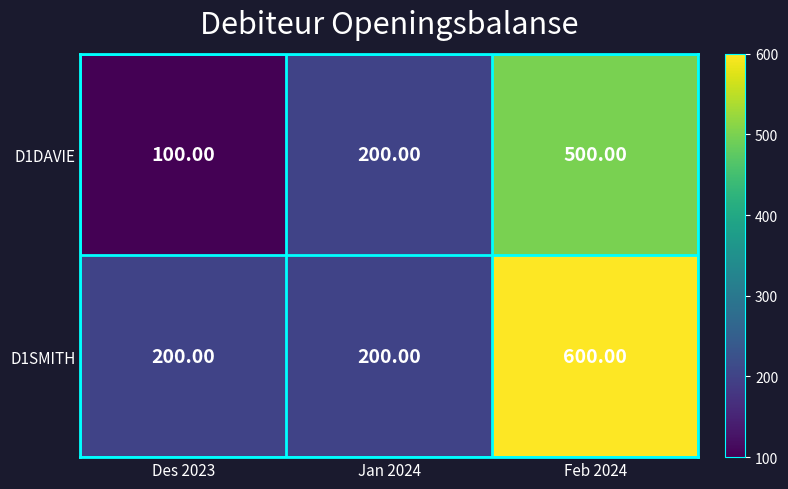

Which label corresponds to the smallest value in the chart?

Des 2023